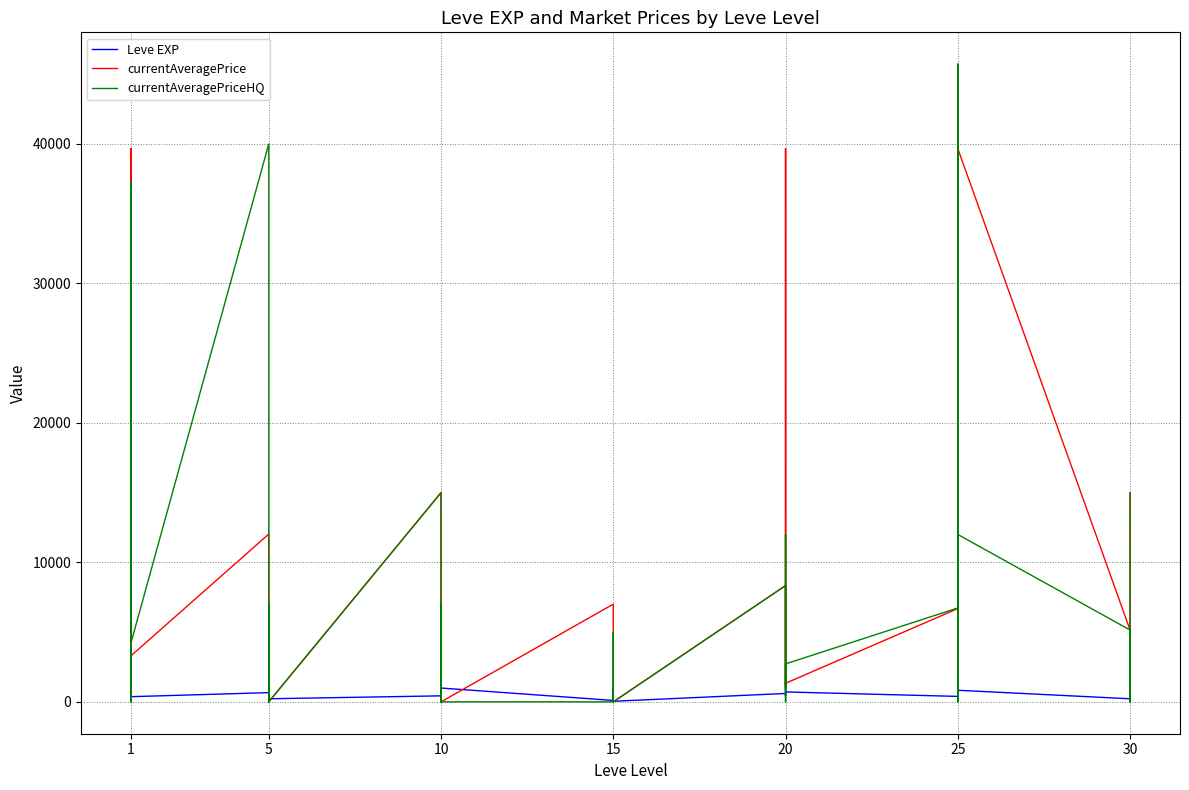

How many times do currentAveragePriceHQ and Leve EXP cross each other?

20